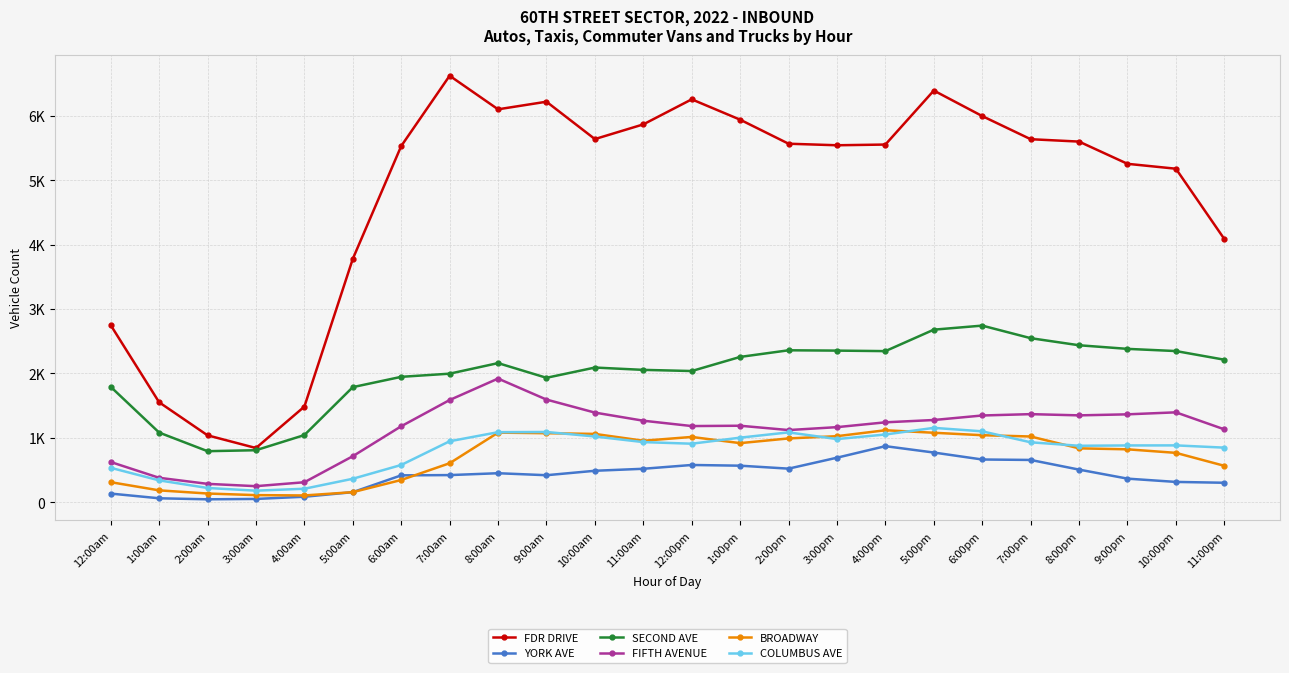

Reading left to right, extract all data points from this chart.

FDR DRIVE: 2750	1553	1040	843	1486	3779	5530	6621	6100	6218	5638	5866	6255	5939	5566	5542	5553	6391	5995	5636	5599	5254	5178	4087
YORK AVE: 136	63	47	53	87	158	419	423	452	421	490	521	580	569	523	693	872	773	665	658	508	368	317	304
SECOND AVE: 1793	1083	794	809	1044	1788	1948	1997	2161	1933	2092	2056	2038	2257	2360	2355	2347	2680	2743	2548	2438	2382	2348	2214
FIFTH AVENUE: 626	381	287	251	312	716	1181	1588	1921	1595	1393	1267	1184	1189	1122	1167	1242	1278	1348	1369	1350	1366	1397	1133
BROADWAY: 313	186	137	112	107	158	347	607	1082	1073	1062	956	1015	919	992	1027	1119	1080	1042	1022	838	823	768	567
COLUMBUS AVE: 536	341	223	181	211	366	580	948	1089	1092	1022	935	910	1004	1086	982	1053	1156	1102	932	878	883	884	849